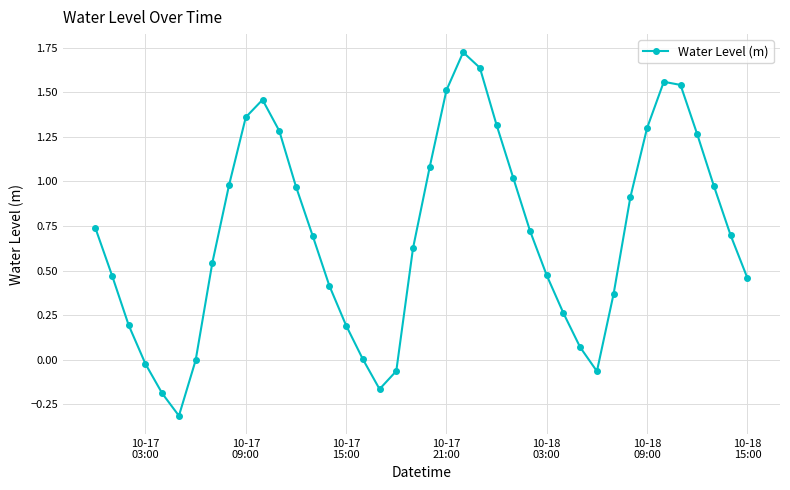

What is the minimum value shown in the chart?

-0.3